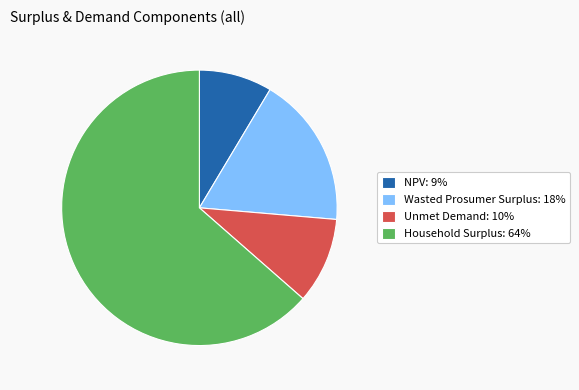

Which slice is the largest?

Household Surplus